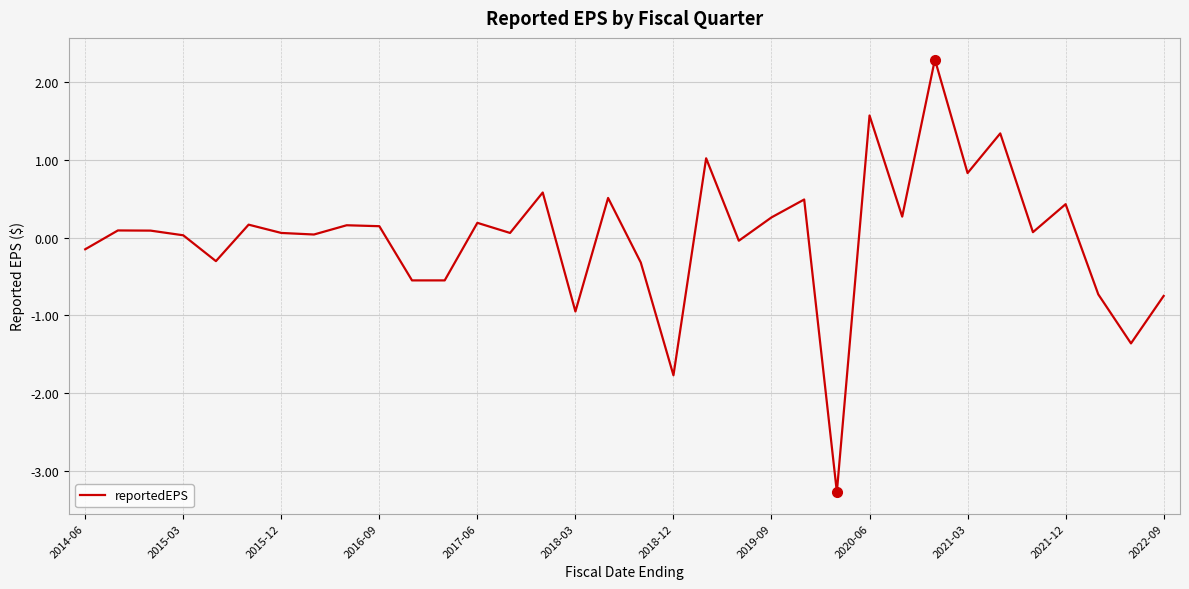

What is the difference between the maximum and minimum values?

5.6